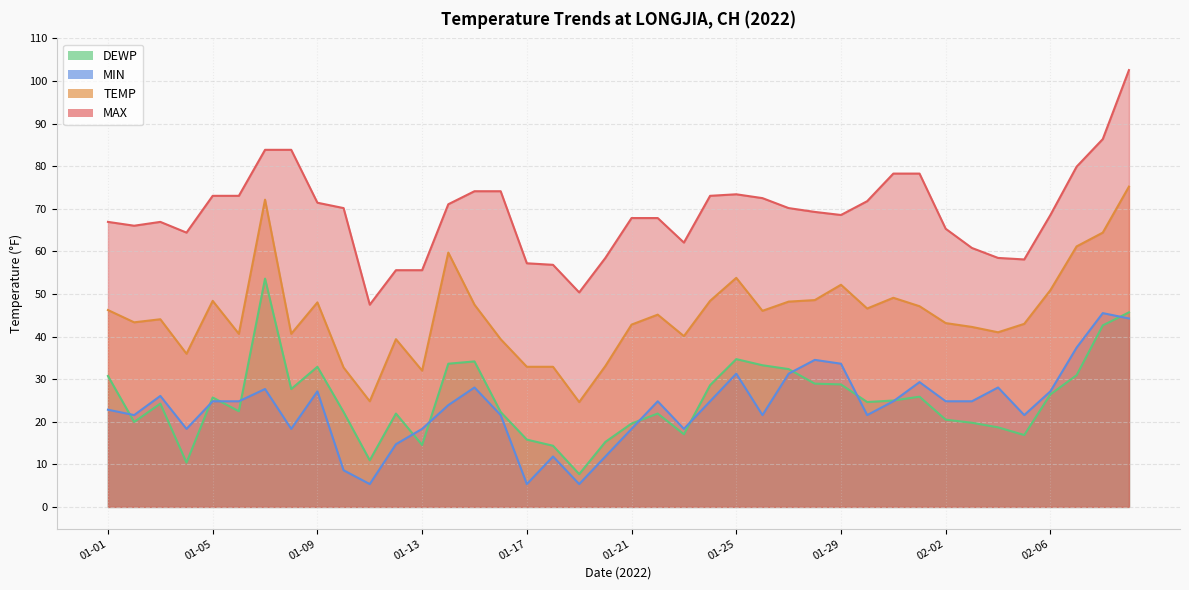

What is the approximate value of MAX at 01-17?

57.2